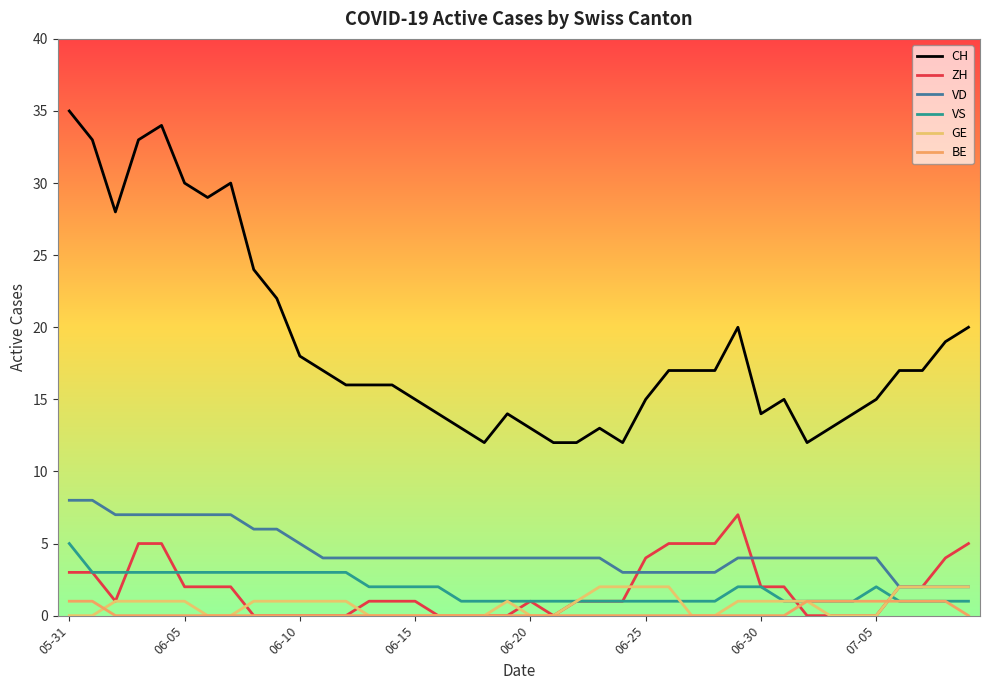

List the series in order of their peak value, highest first.

CH, VD, ZH, VS, GE, BE